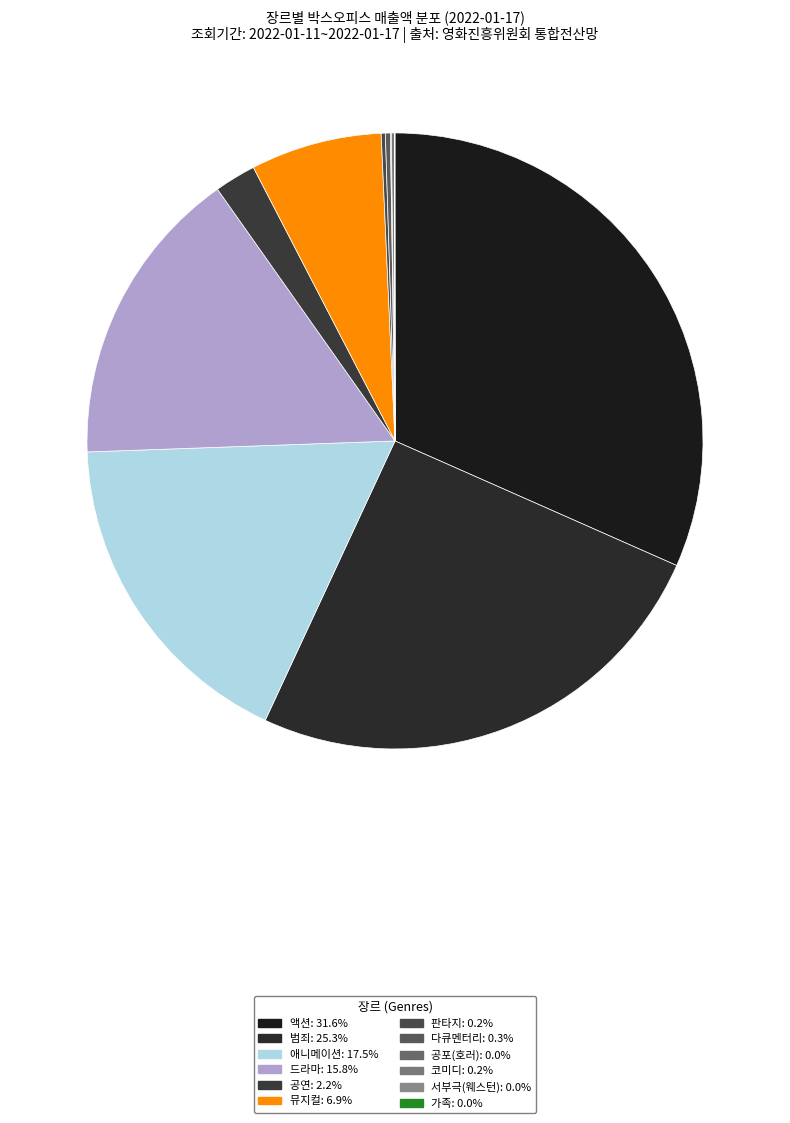

True or false: 가족 accounts for 0% of the total.

True